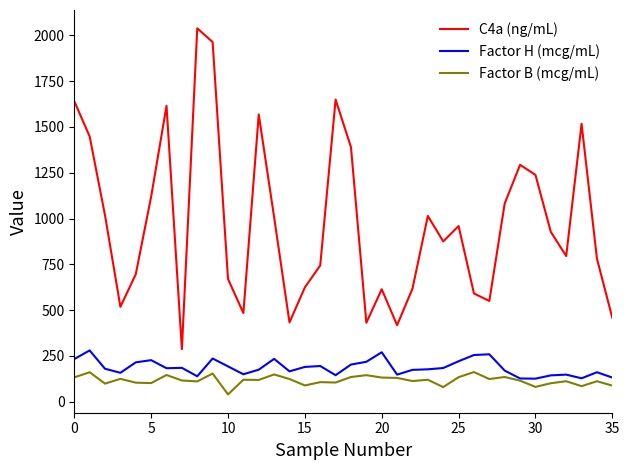

List the series in order of their peak value, lowest first.

Factor B (mcg/mL), Factor H (mcg/mL), C4a (ng/mL)